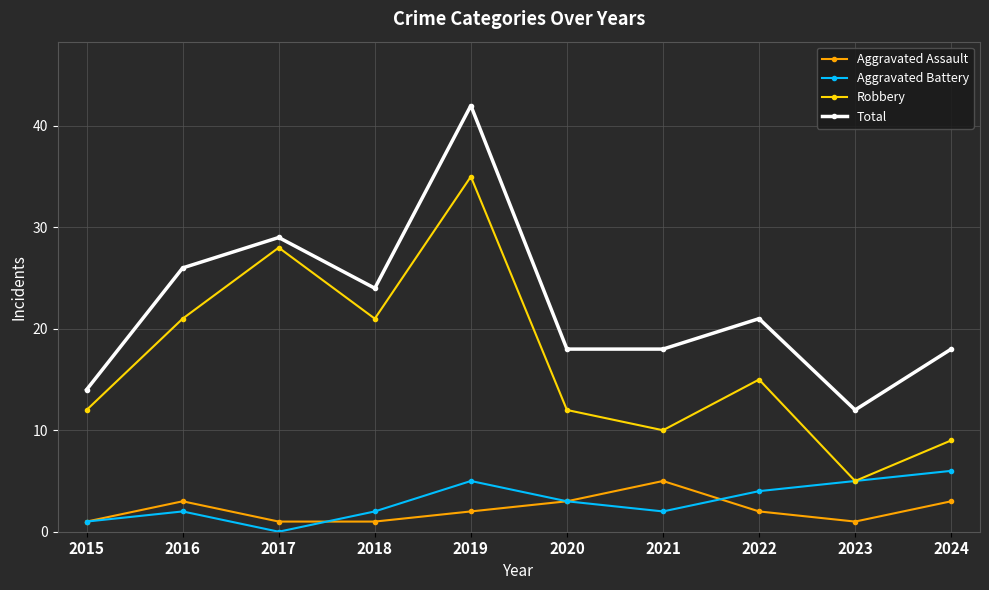

The Total series shows 26 at 2016. True or false?

True